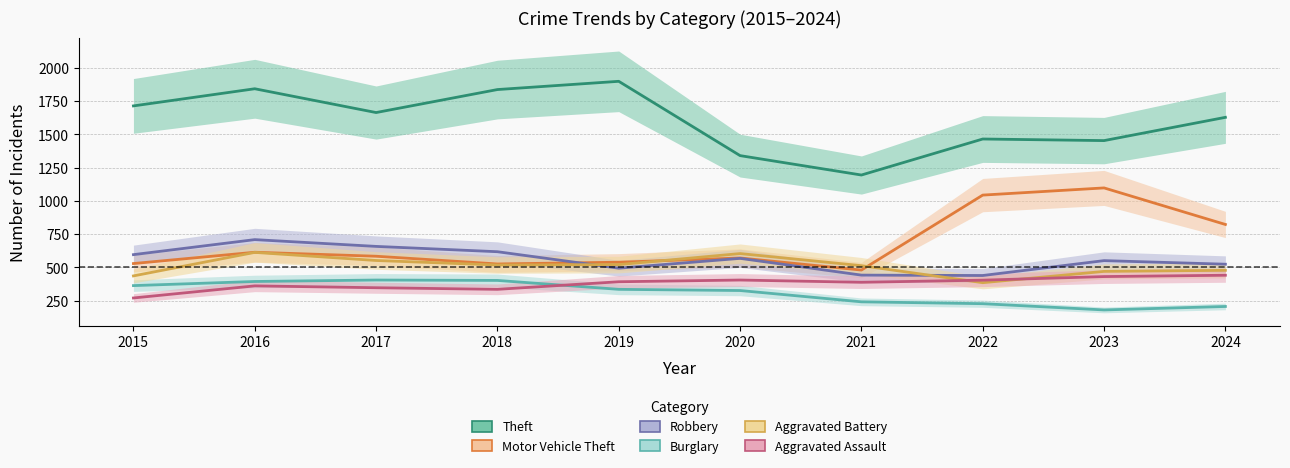

What are all the series names shown in the legend?

Theft, Motor Vehicle Theft, Robbery, Burglary, Aggravated Battery, Aggravated Assault